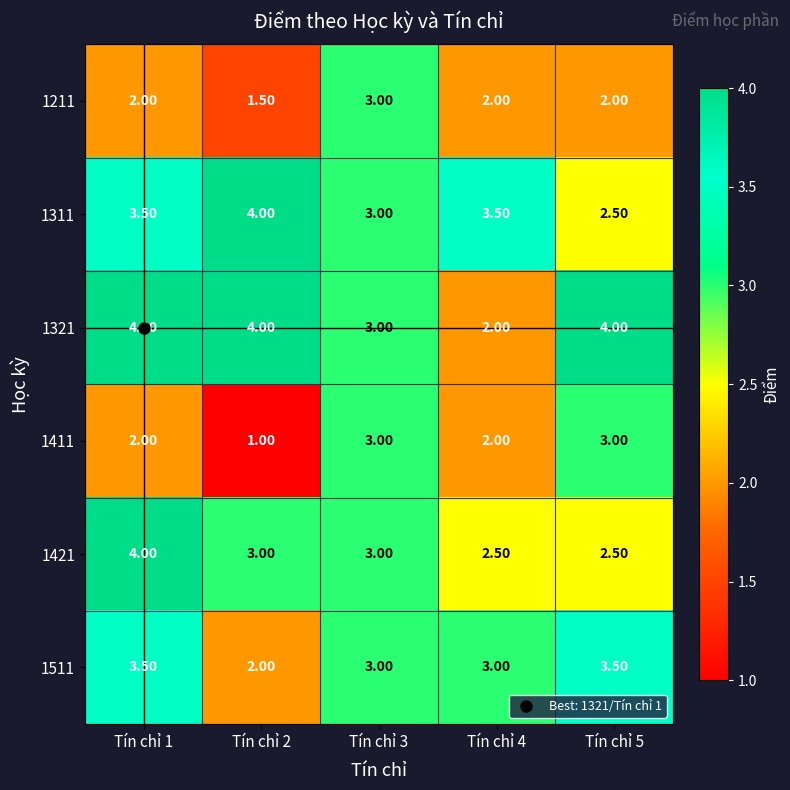

At how many categories does at least one series exceed 1?

5